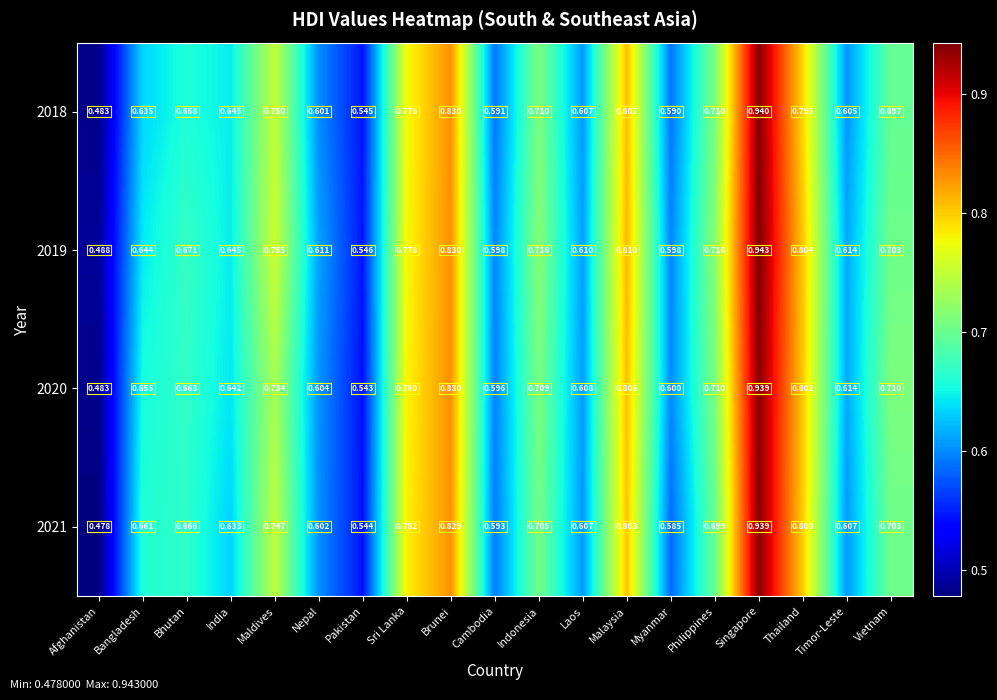

Is the value of 2018 at Laos greater than the value of 2019 at Pakistan?

Yes